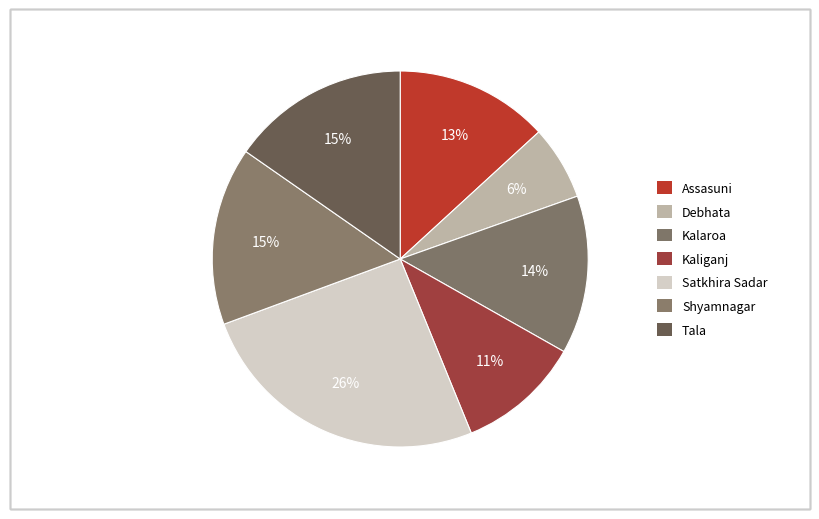

To the nearest percent, what percentage of the pie is Debhata?

6%